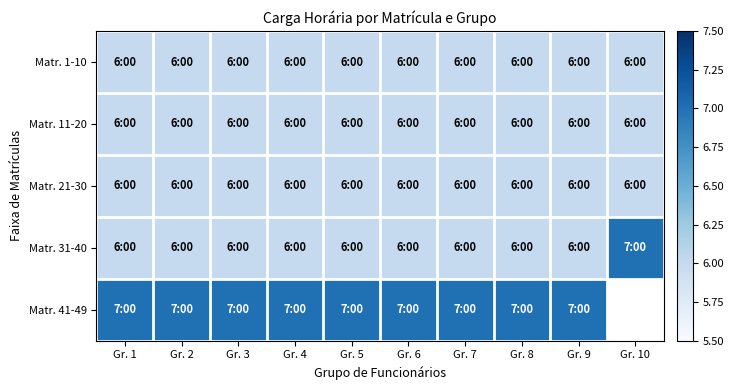

Rank the series at Gr. 6 from highest to lowest value.

Matr. 41-49, Matr. 1-10, Matr. 11-20, Matr. 21-30, Matr. 31-40